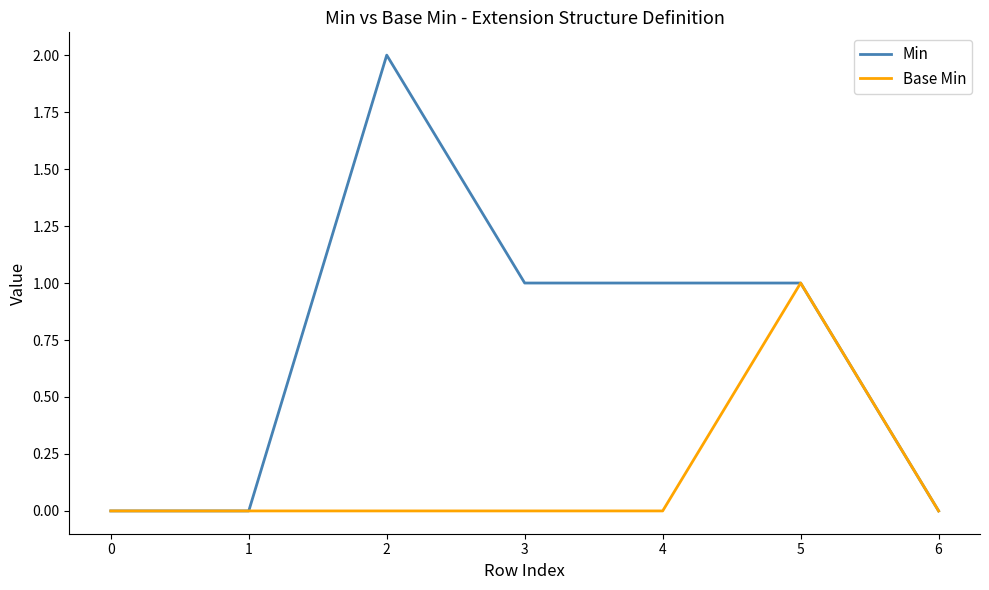

Which series has the largest total across all categories?

Min